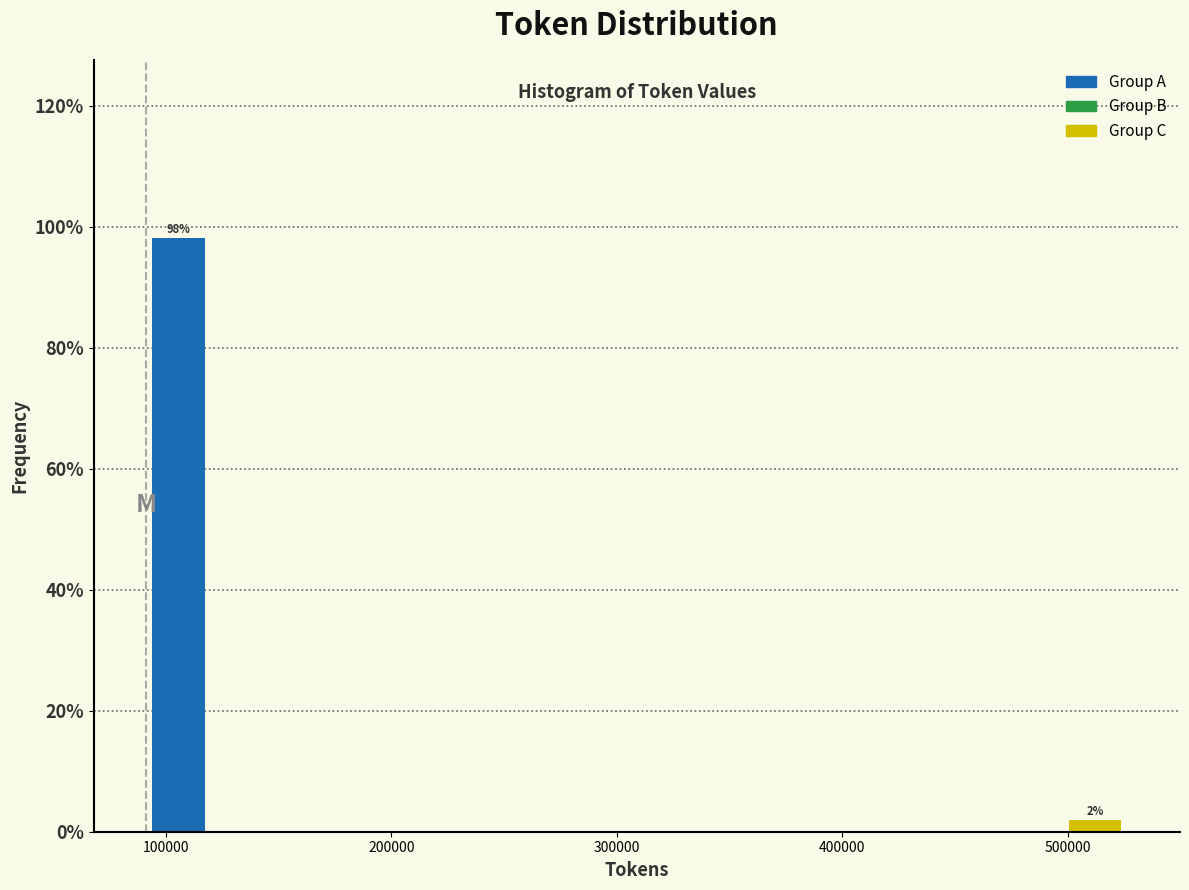

Read against the x-axis, roughly where is the centre of the tallest bar?

110000